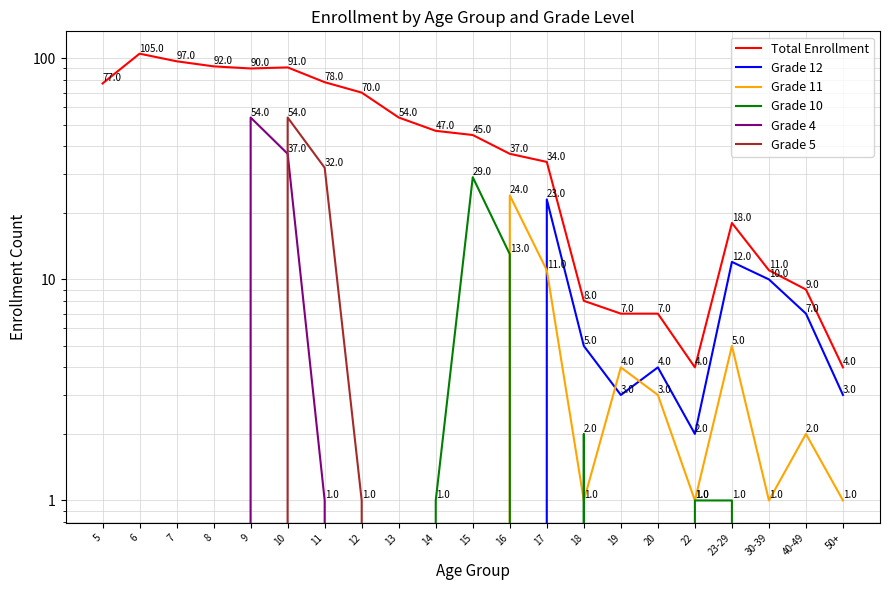

Rank the categories by Grade 4 value from highest to lowest.

9, 10, 11, 5, 6, 7, 8, 12, 13, 14, 15, 16, 17, 18, 19, 20, 22, 23-29, 30-39, 40-49, 50+